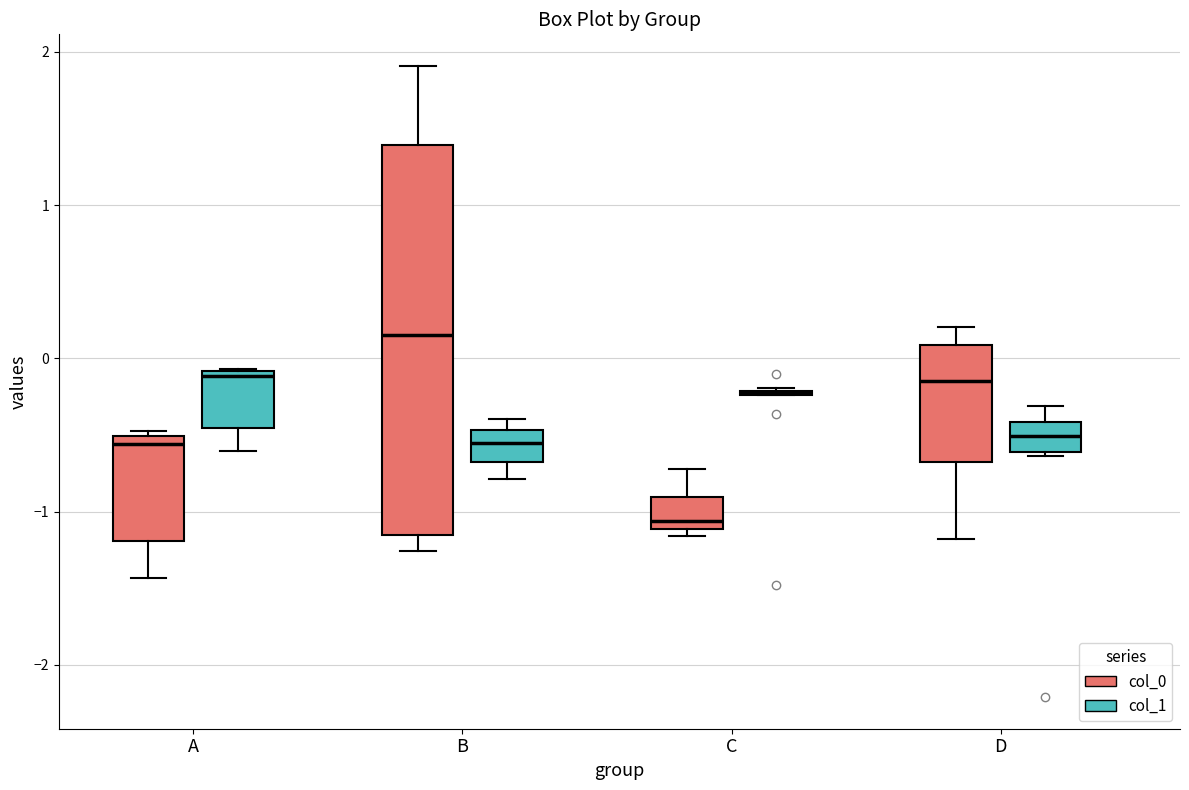

Reading left to right, transcribe this box plot: for each box, give where its median line is, the range the box spans, and where its two whiskers end, as read against the y-axis. The values are not printed on the chart, so give them approximately, as read against the axis.

A (col_0): median -0.6, box -1.2 to -0.5, whiskers -1.4 to -0.5 (just above the box's upper edge)
A (col_1): median -0.1 (just below the box's upper edge), box -0.5 to -0.1, whiskers -0.6 to -0.1
B (col_0): median 0.2, box -1.1 to 1.4, whiskers -1.3 to 1.9
B (col_1): median -0.6, box -0.7 to -0.5, whiskers -0.8 to -0.4
C (col_0): median -1.1 (just above the box's lower edge), box -1.1 to -0.9, whiskers -1.2 to -0.7
C (col_1): box collapsed to a line at -0.2, whiskers -0.2 to -0.2
D (col_0): median -0.1, box -0.7 to 0.1, whiskers -1.2 to 0.2
D (col_1): median -0.5, box -0.6 to -0.4, whiskers -0.6 to -0.3